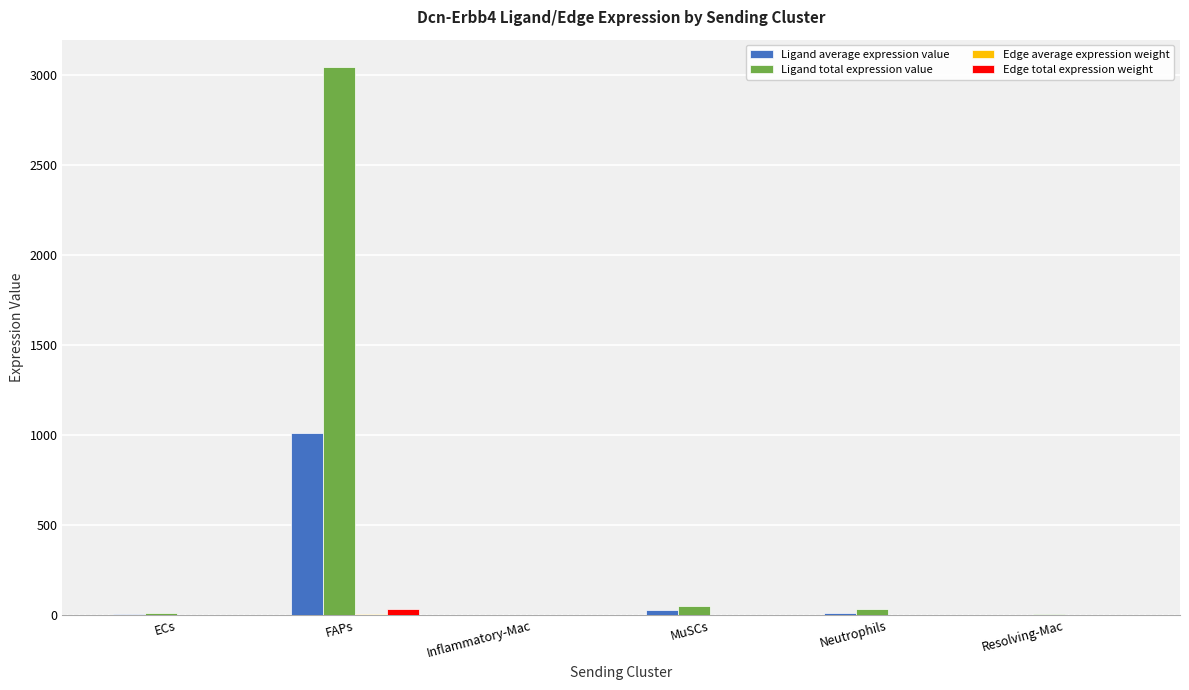

At which category is the sum across all series the highest?

FAPs